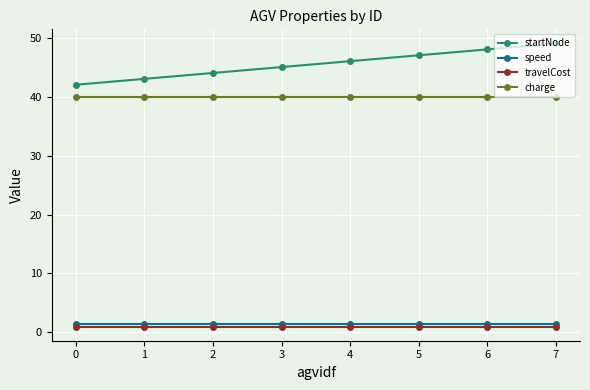

Which series changed the most between 0 and 4?

startNode